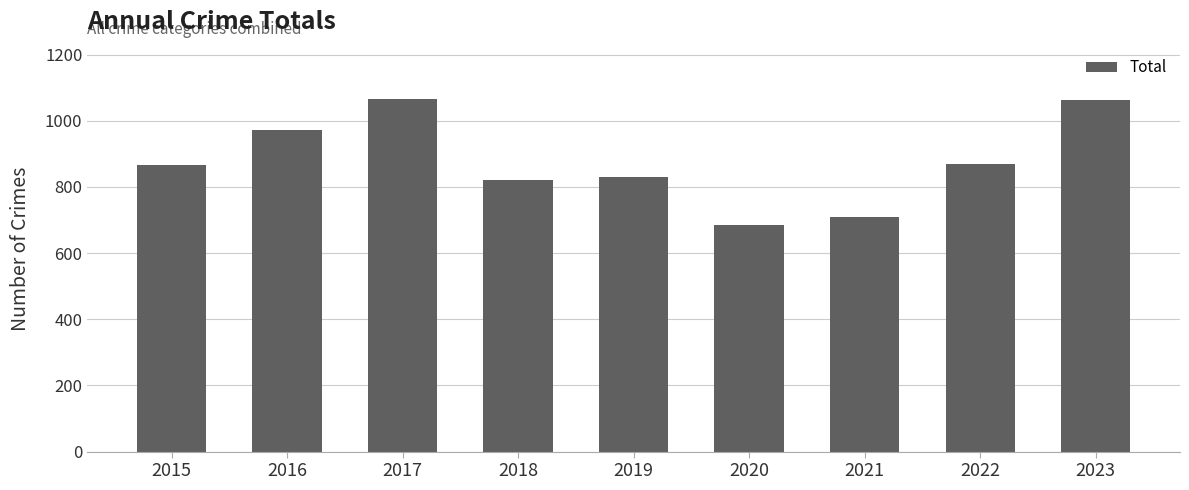

Approximately how many times larger is the value at 2021 compared to 2018?

0.9